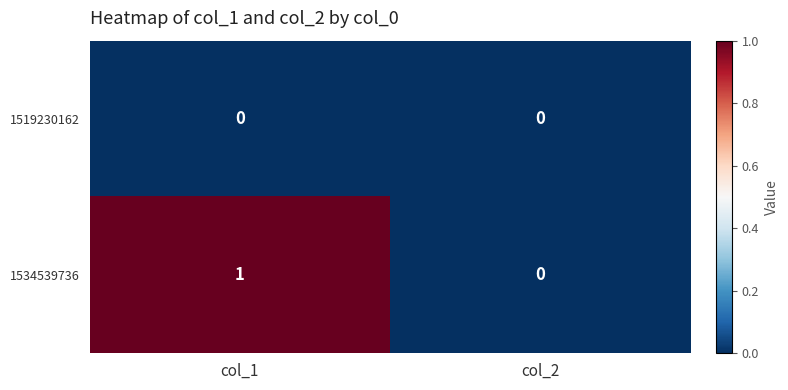

Which series changed the most between col_1 and col_2?

1534539736